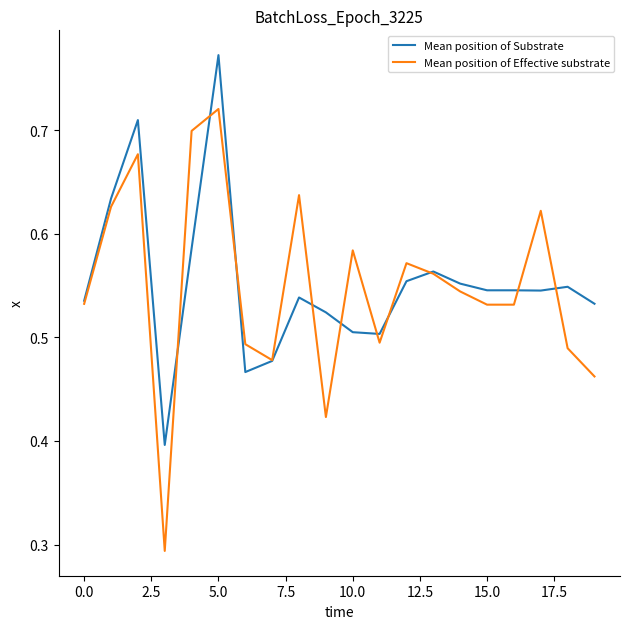

Rank the series by their maximum value, from lowest to highest.

Mean position of Effective substrate, Mean position of Substrate